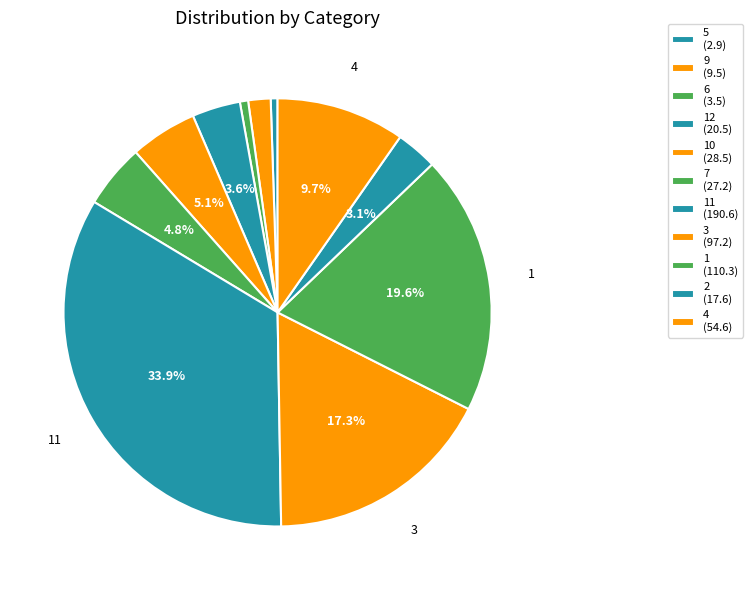

What is the largest slice in the pie chart?

11 (190.6)